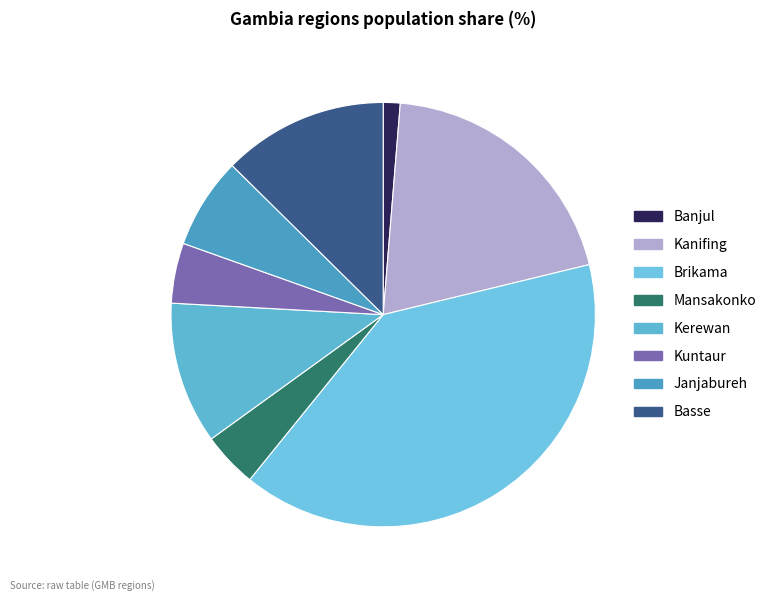

Approximately how many times larger is the value at Kuntaur compared to Kerewan?

0.4